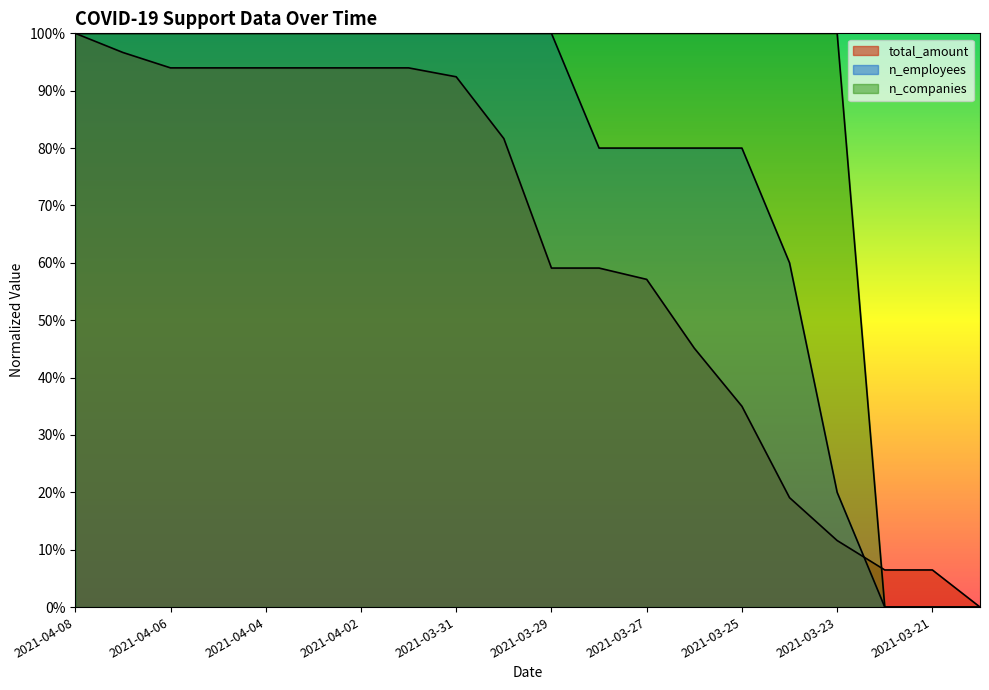

What is the maximum value shown in the chart?

1.0